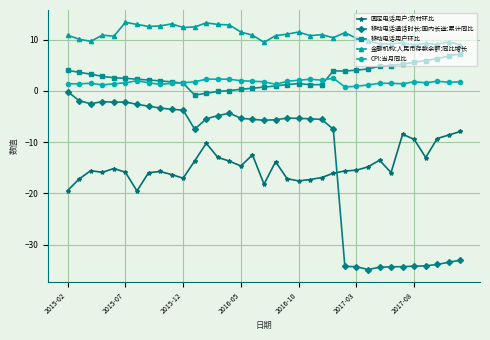

Rank the series by their maximum value, from highest to lowest.

金融机构:人民币存款余额:同比增长, 移动电话用户环比, CPI:当月同比, 移动电话通话时长:国内长途:累计同比, 固定电话用户:农村环比